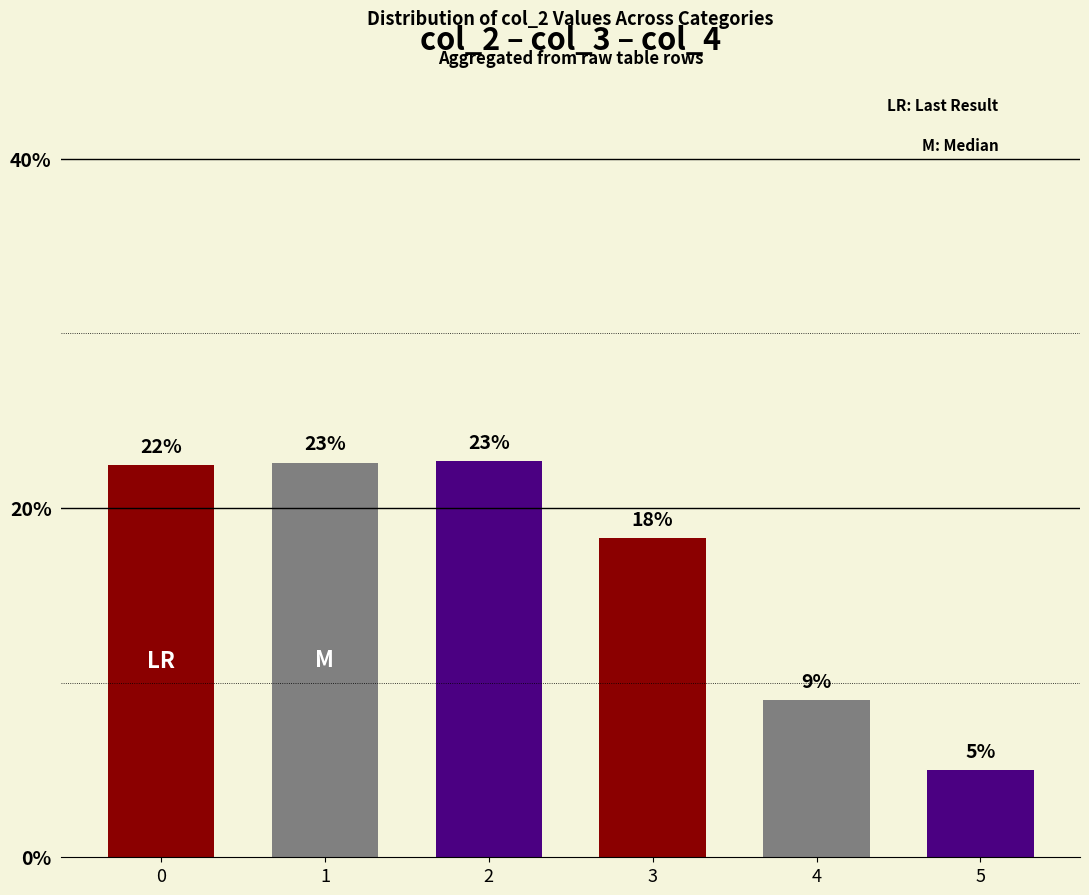

What is the minimum value shown in the chart?

5.0